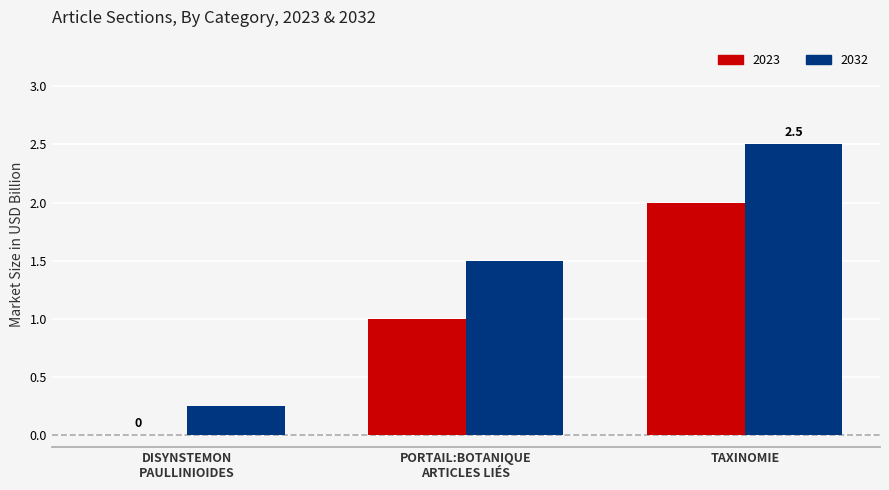

What is the greatest value displayed?

2.5